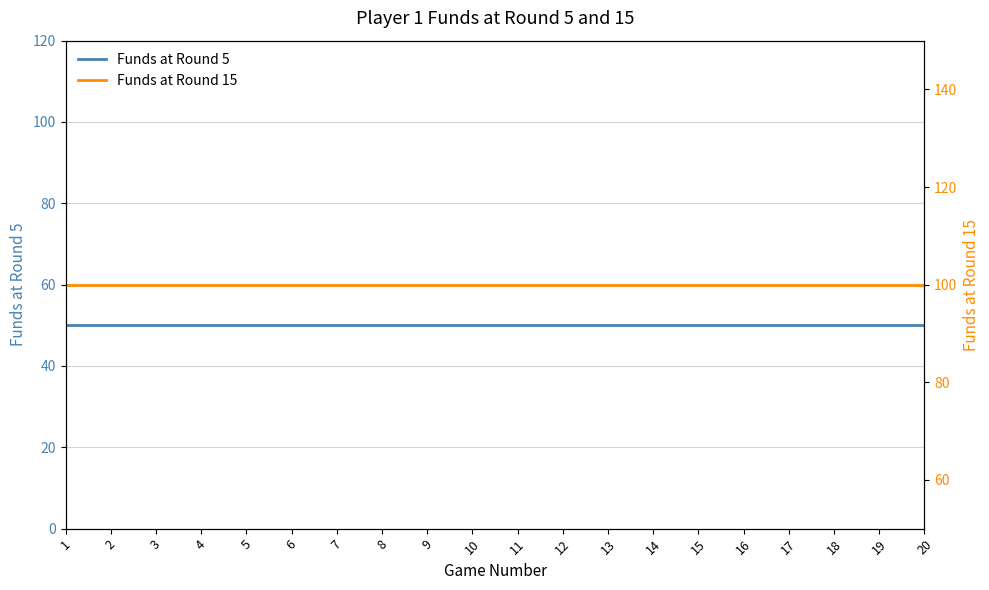

True or false: Funds at Round 5 and Funds at Round 15 cross at least once.

False